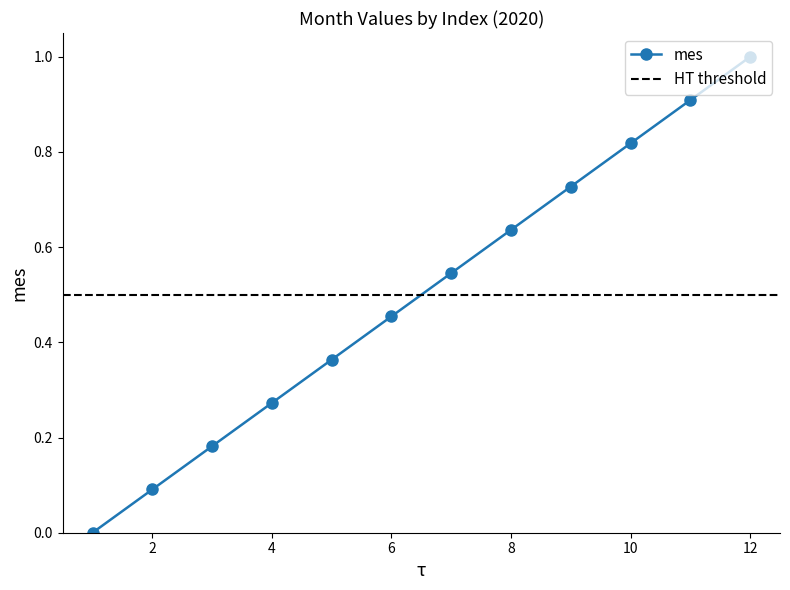

True or false: the data shows 0.5 at 7.

True